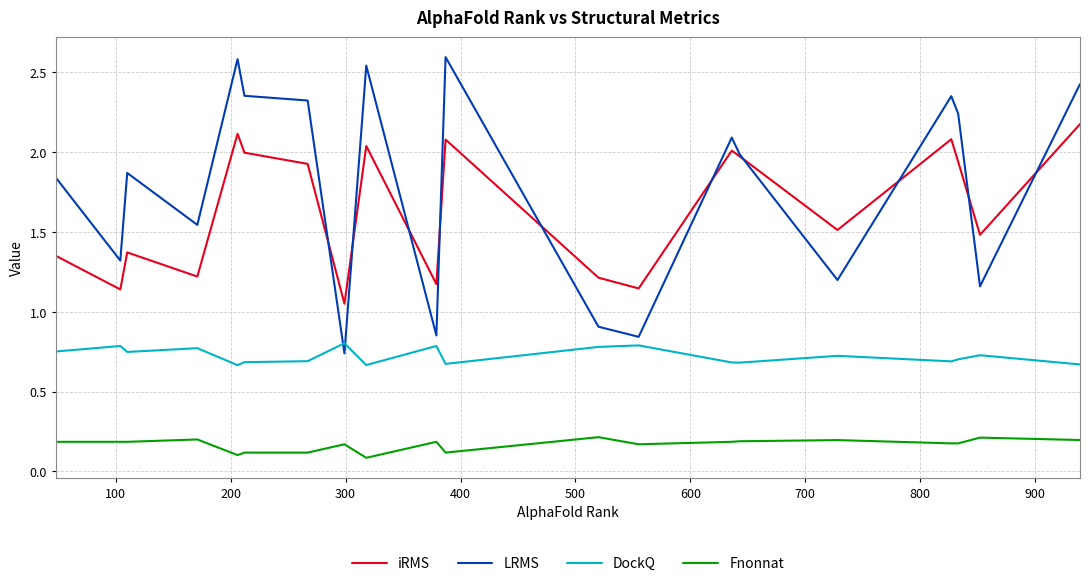

Which series has the largest total across all categories?

LRMS